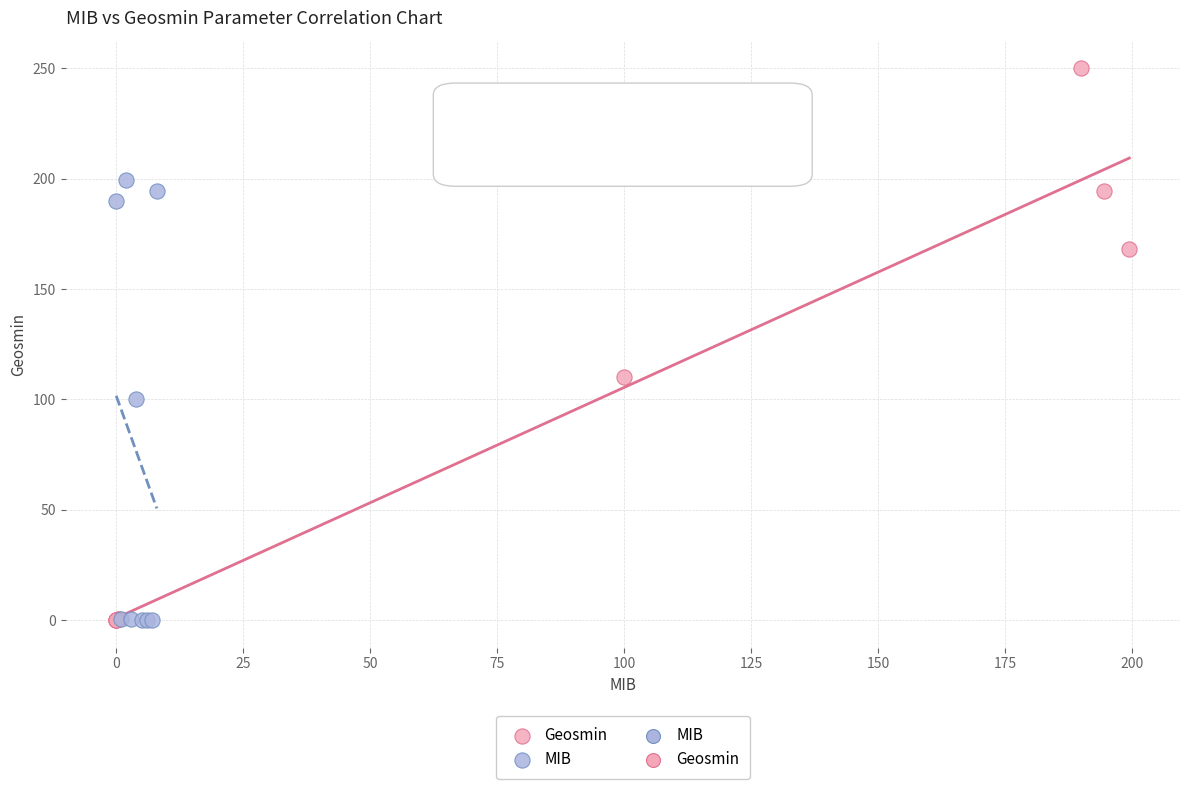

Which series reaches the maximum Y coordinate?

Geosmin